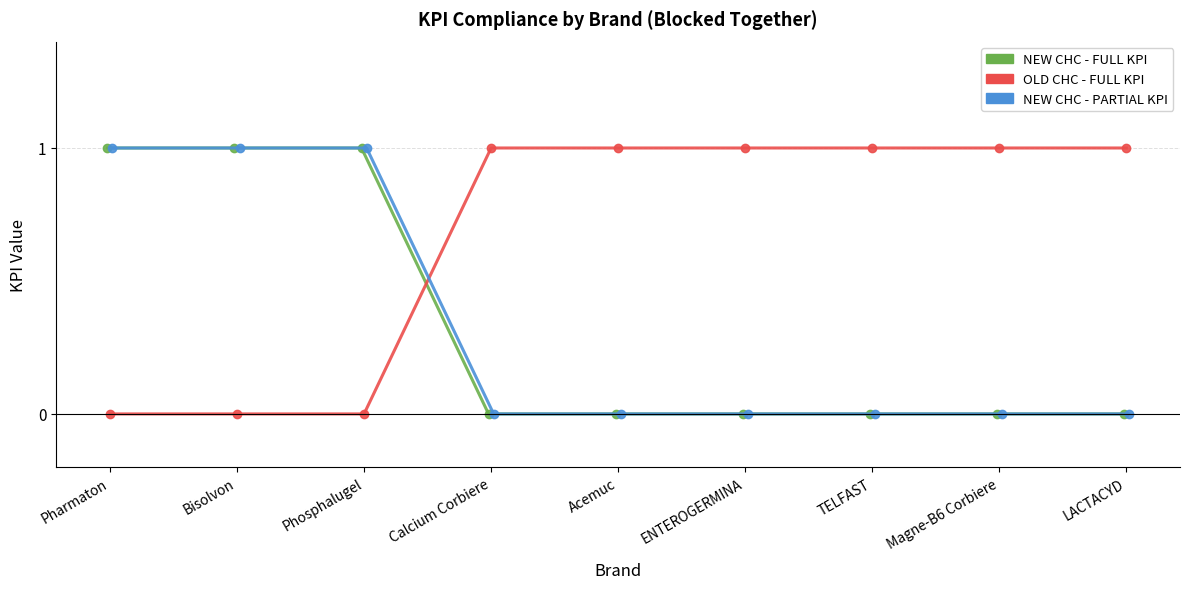

Is the value of OLD CHC - FULL KPI at Bisolvon greater than the value of NEW CHC - PARTIAL KPI at TELFAST?

No